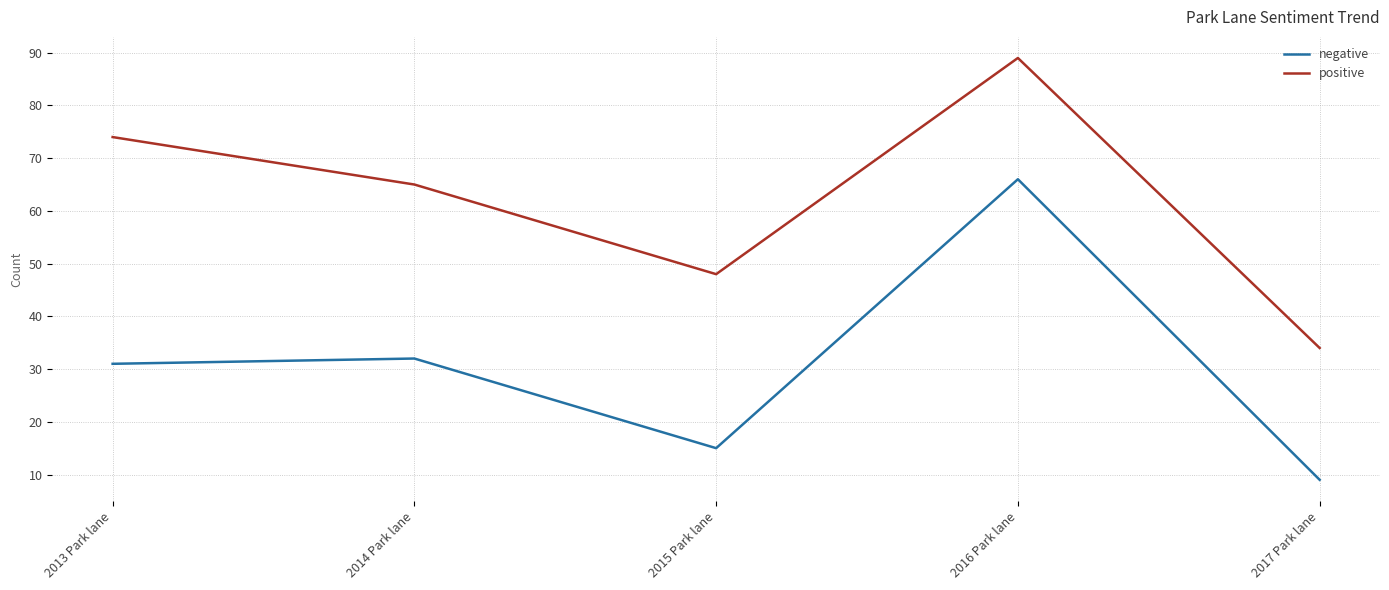

Is the value of negative at 2013 Park lane greater than the value of positive at 2015 Park lane?

No